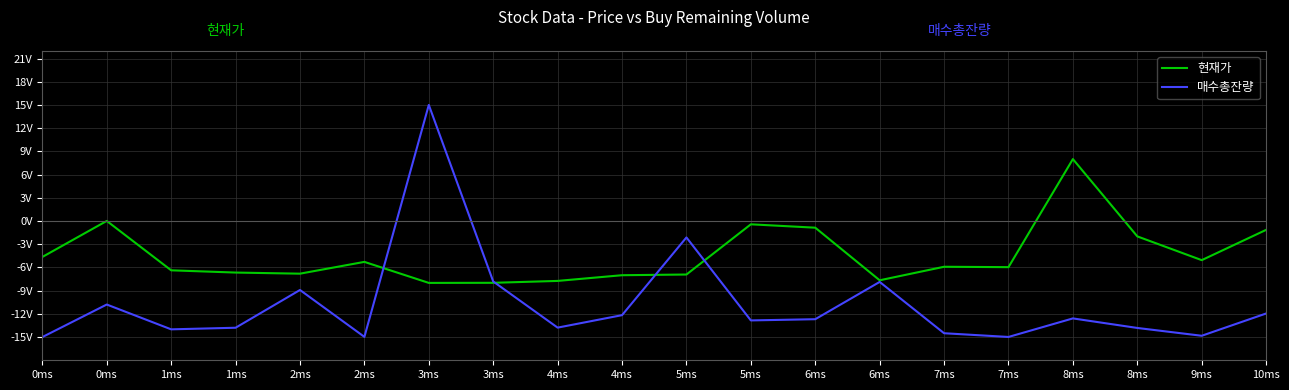

Between 7ms and 1ms, which is larger?

7ms